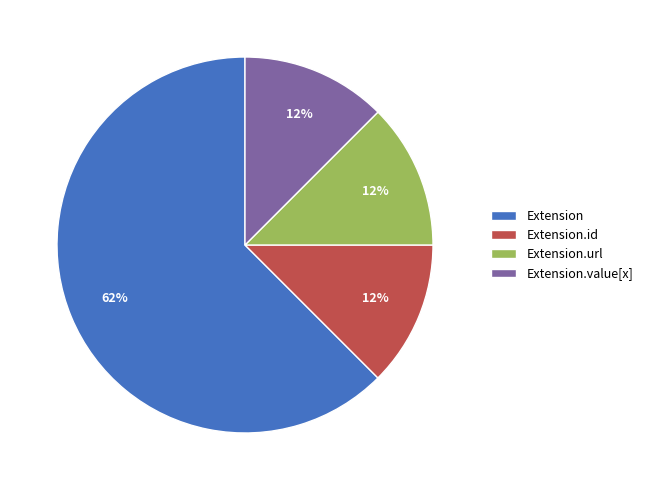

To the nearest percent, what is the average slice percentage?

25%